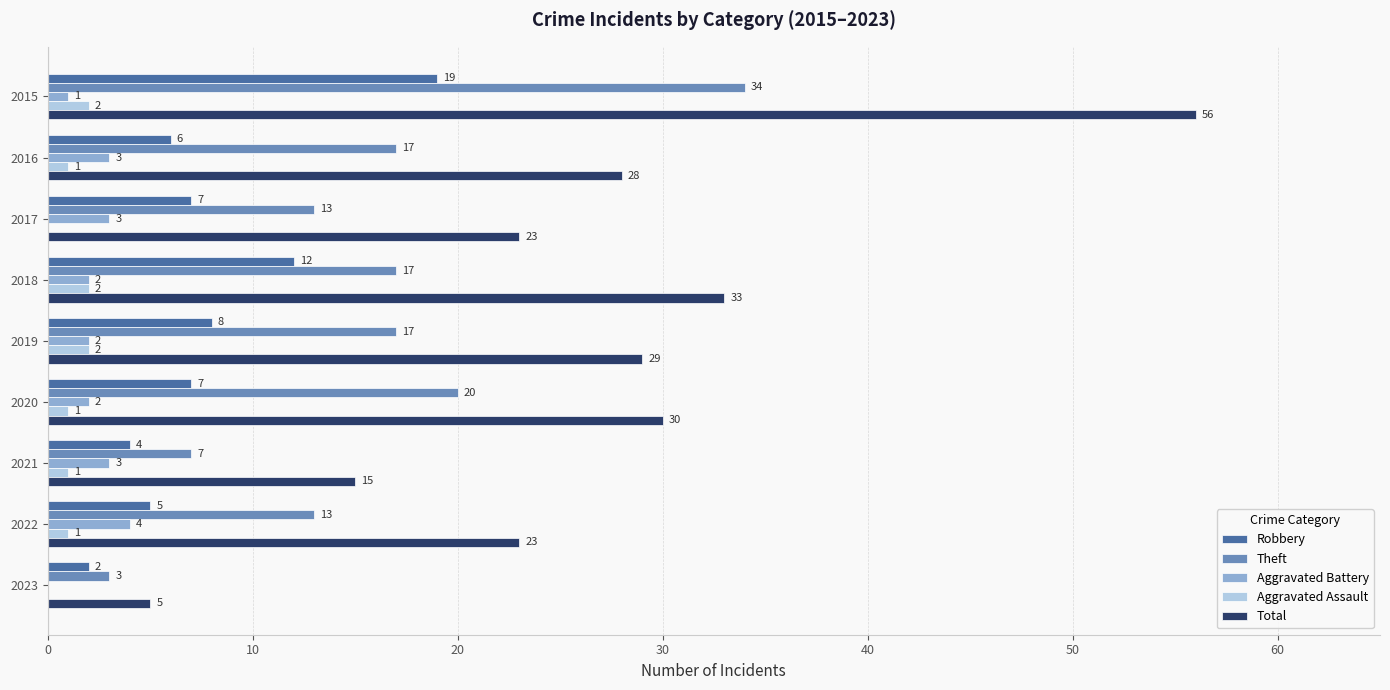

How many Aggravated Battery values are between 2 and 3?

6